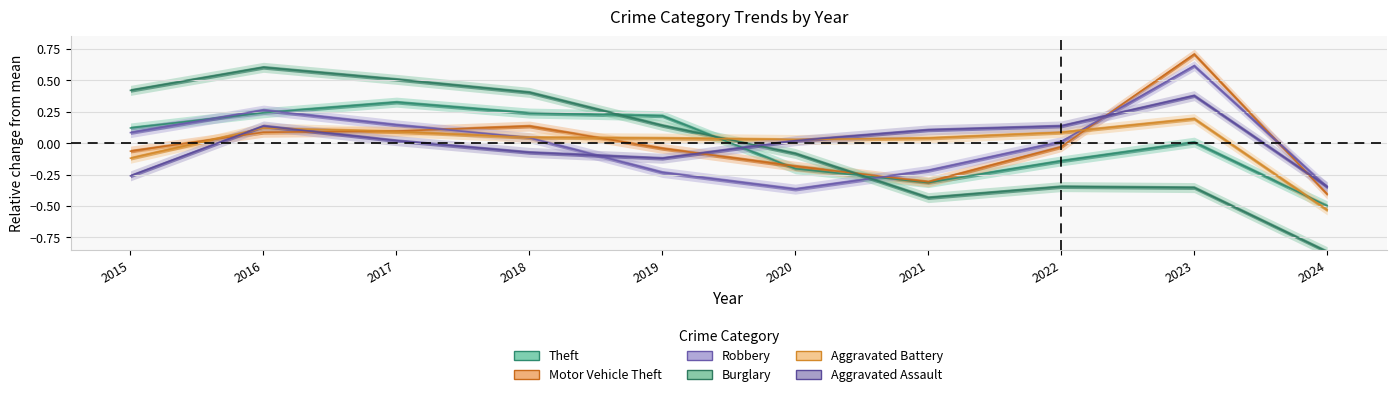

Between 2019 and 2022, which series saw the biggest shift?

Burglary